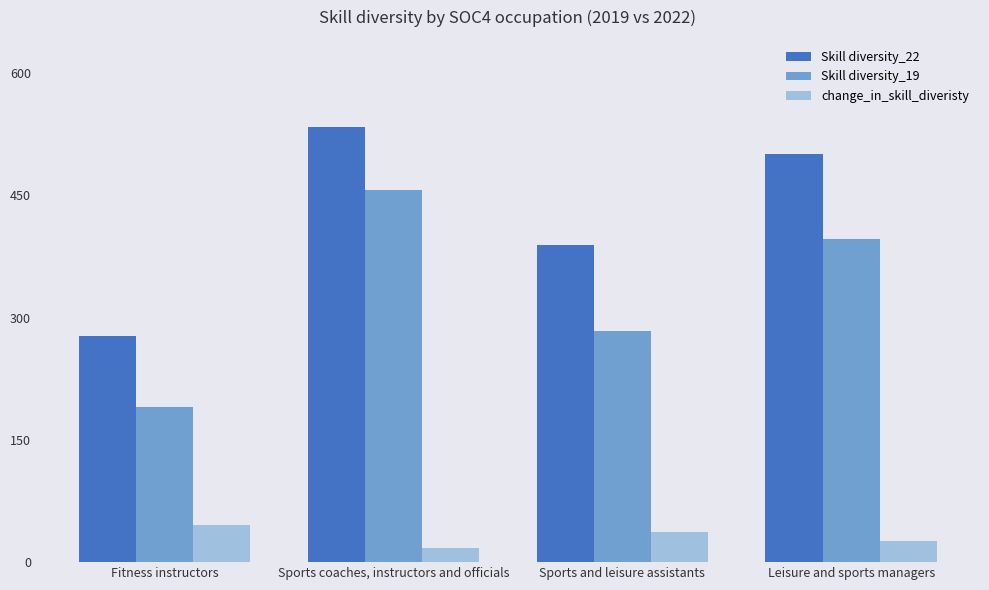

What are all the series names shown in the legend?

Skill diversity_22, Skill diversity_19, change_in_skill_diveristy